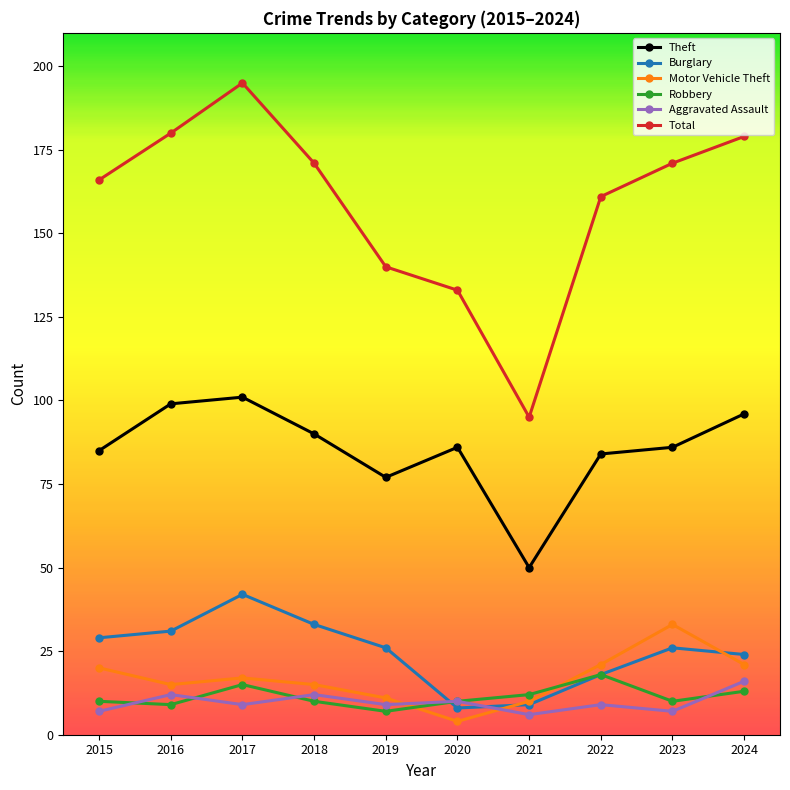

List the series in order of their peak value, highest first.

Total, Theft, Burglary, Motor Vehicle Theft, Robbery, Aggravated Assault